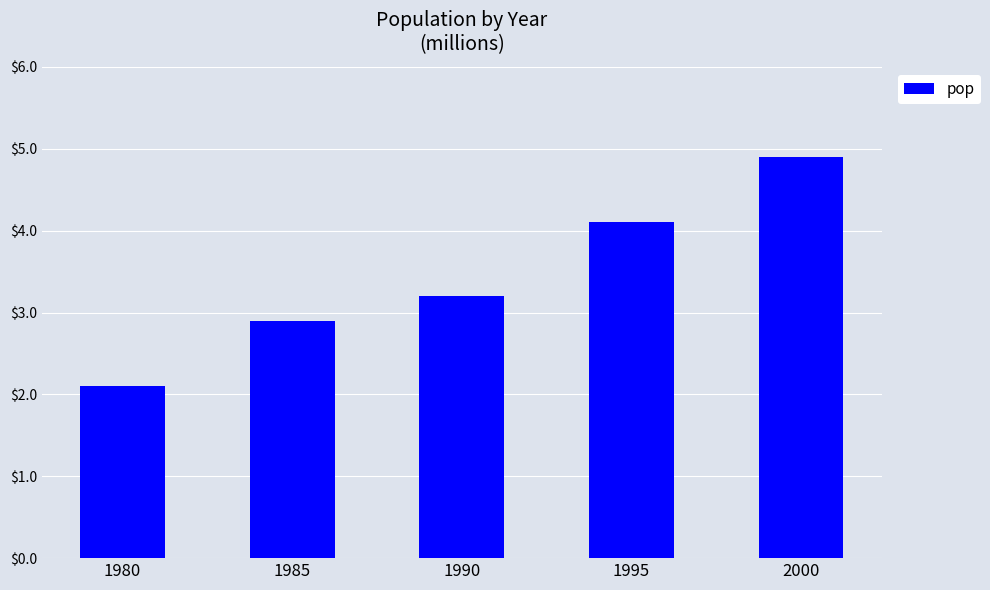

Rank the categories by value from lowest to highest.

1980, 1985, 1990, 1995, 2000